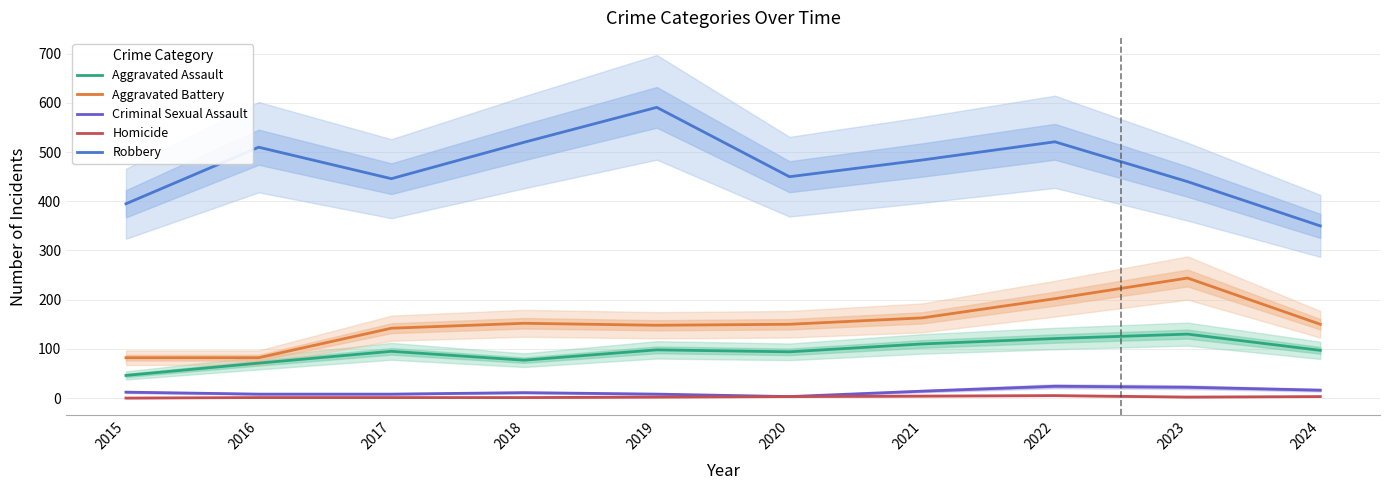

Reading left to right, extract all data points from this chart.

Aggravated Assault: 2015=46	2016=71	2017=95	2018=77	2019=98	2020=94	2021=110	2022=121	2023=130	2024=97
Aggravated Battery: 2015=82	2016=82	2017=142	2018=152	2019=148	2020=150	2021=163	2022=202	2023=244	2024=150
Criminal Sexual Assault: 2015=12	2016=8	2017=8	2018=11	2019=8	2020=3	2021=14	2022=24	2023=22	2024=16
Homicide: 2015=0	2016=1	2017=1	2018=1	2019=2	2020=3	2021=4	2022=5	2023=2	2024=3
Robbery: 2015=395	2016=510	2017=446	2018=520	2019=591	2020=450	2021=484	2022=521	2023=440	2024=350